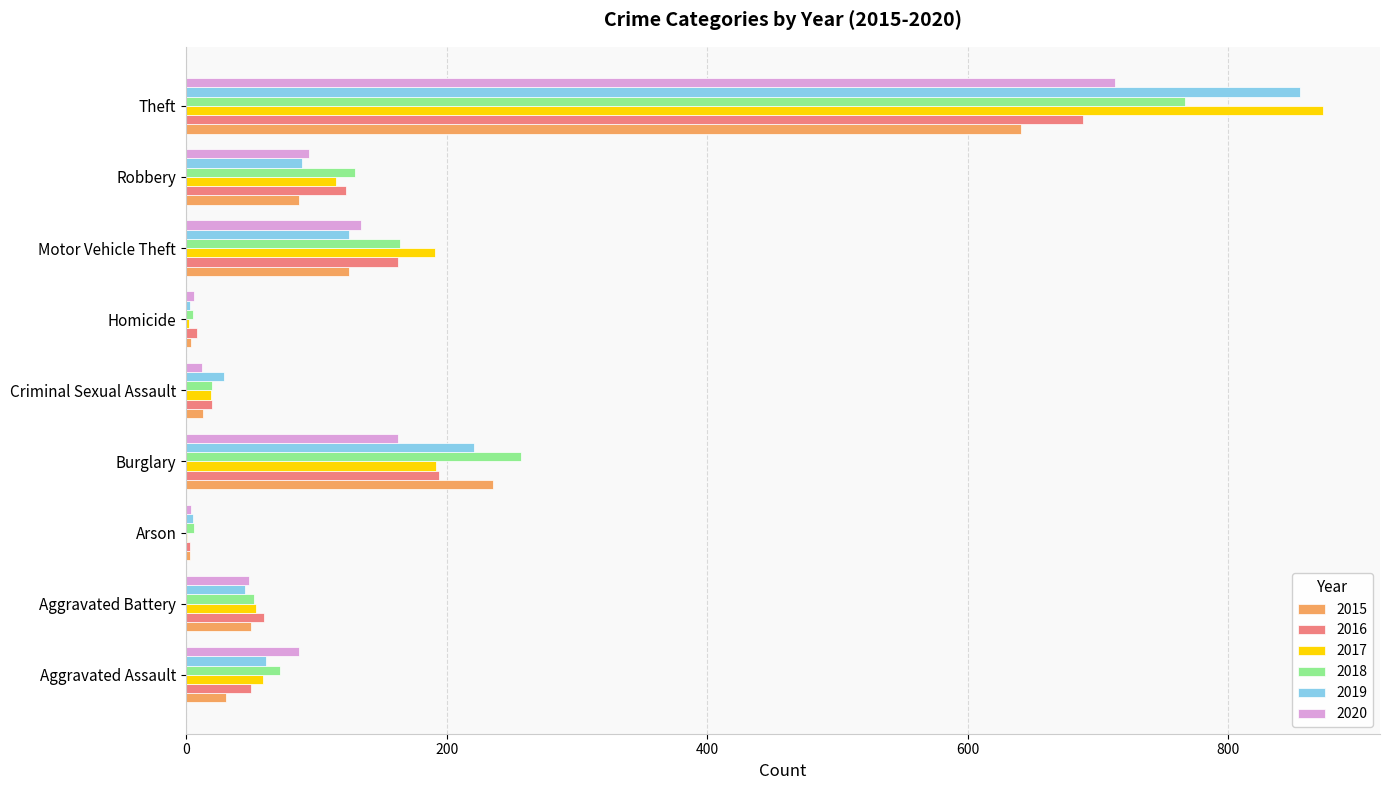

What is the maximum value for 2016?

689